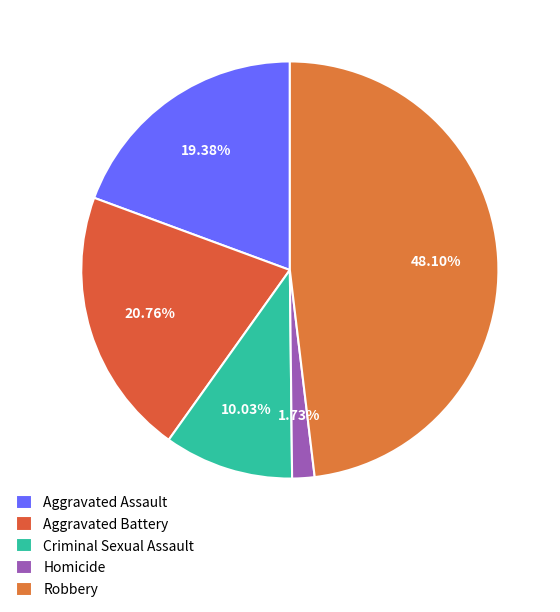

Count the number of slices in the pie.

5